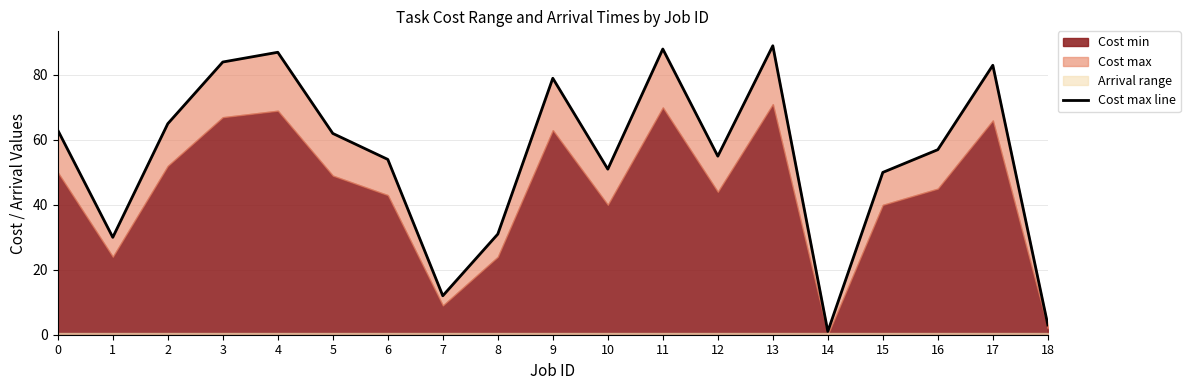

Reading right to left, what are all the values shown in this chart?

18=3	17=83	16=57	15=50	14=1	13=89	12=55	11=88	10=51	9=79	8=31	7=12	6=54	5=62	4=87	3=84	2=65	1=30	0=63